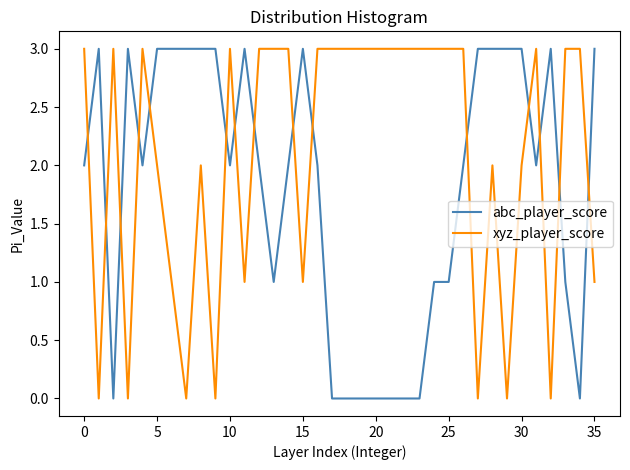

What is the maximum value for xyz_player_score?

3